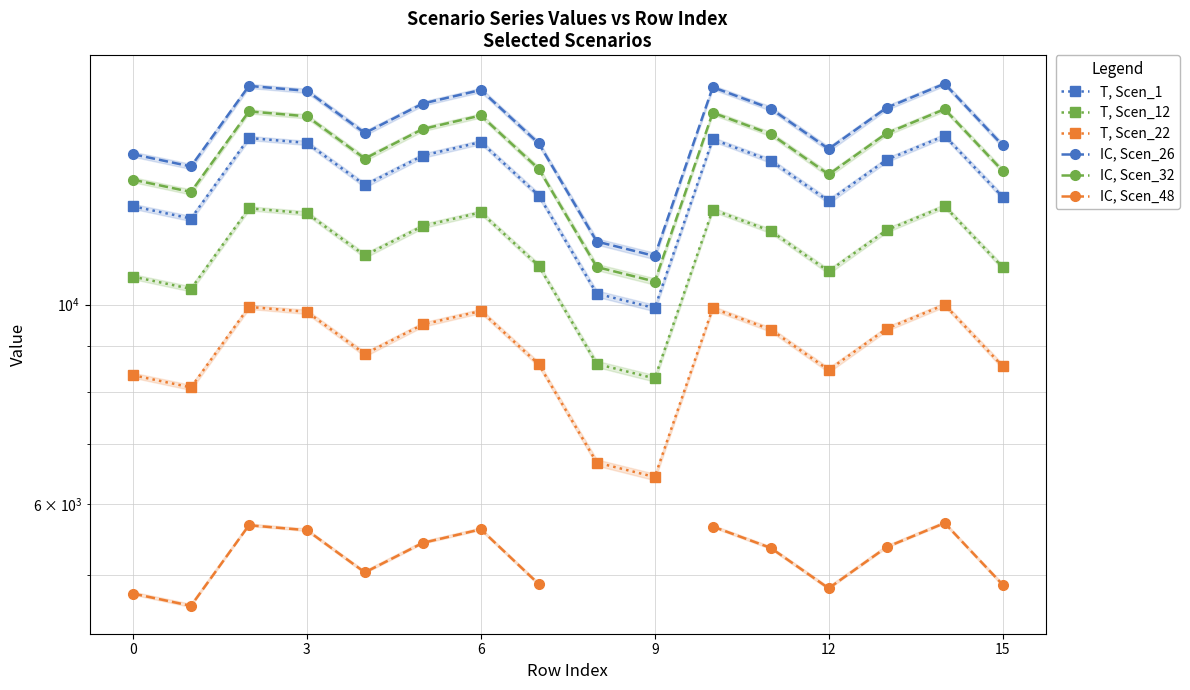

Does the chart have visible grid lines?

Yes